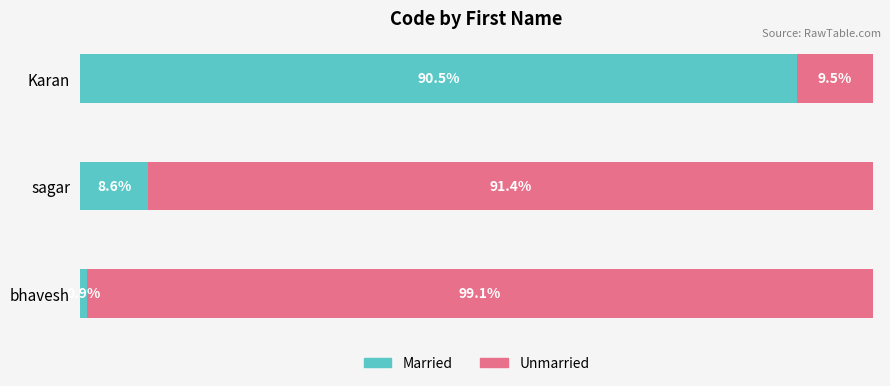

Rank the categories by Married value from highest to lowest.

Karan, sagar, bhavesh